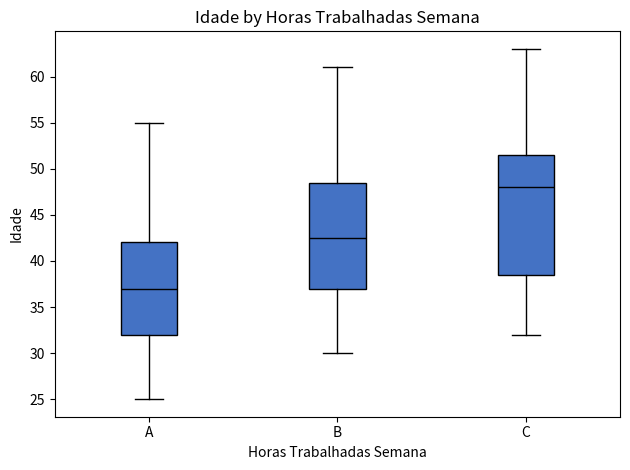

Reading left to right, read every box against the y-axis: the position of its median line, the range the box covers, and the ends of its whiskers. The values are not printed on the chart, so give them approximately, as read against the axis.

A: median 37.0, box 32.0 to 42.0, whiskers 25.0 to 55.0
B: median 42.5, box 37.0 to 48.5, whiskers 30.0 to 61.0
C: median 48.0, box 38.5 to 51.5, whiskers 32.0 to 63.0